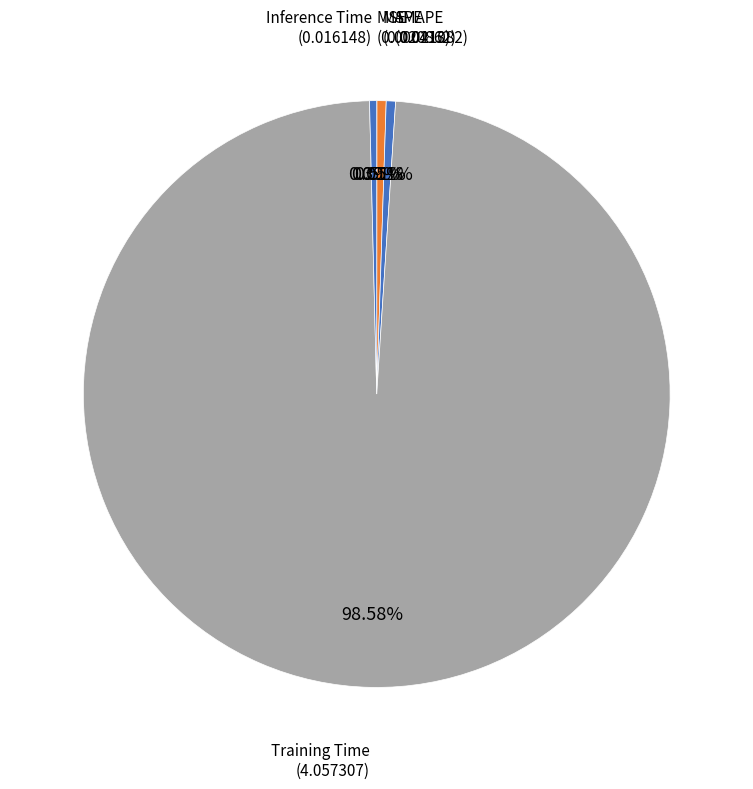

To the nearest percent, what percentage of the pie is SMAPE?

1%